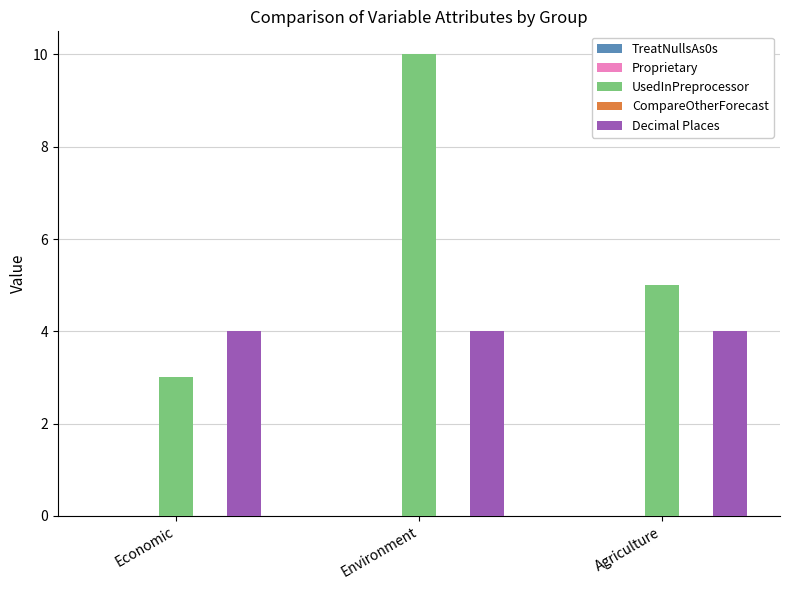

What position from the right is Environment?

2